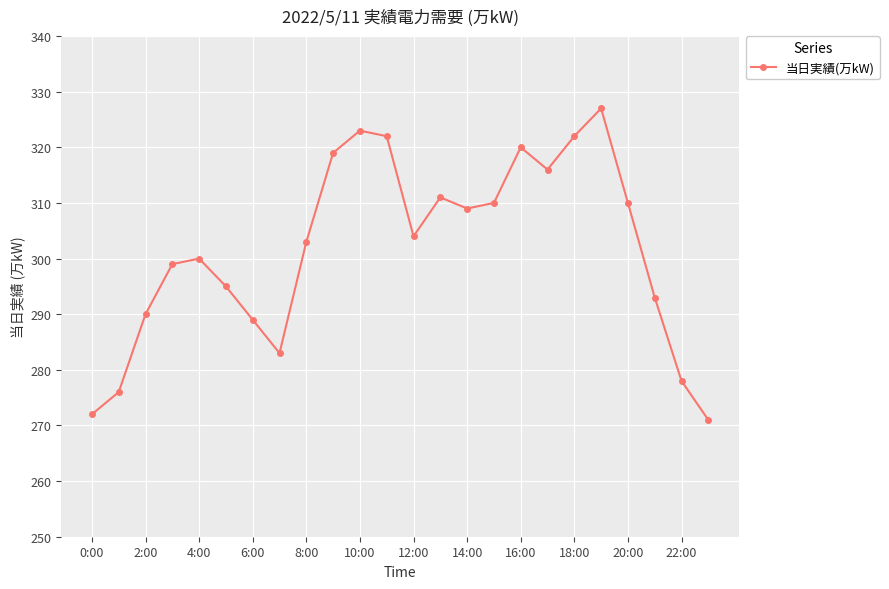

What is the maximum value shown in the chart?

327